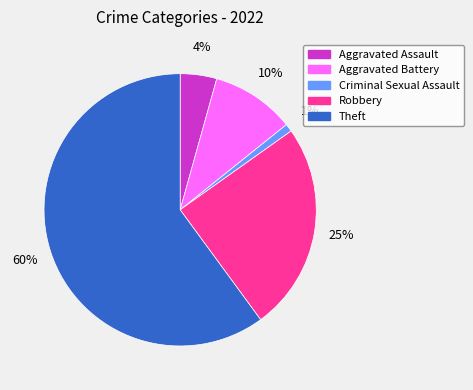

Which has a higher value, Theft or Aggravated Battery?

Theft